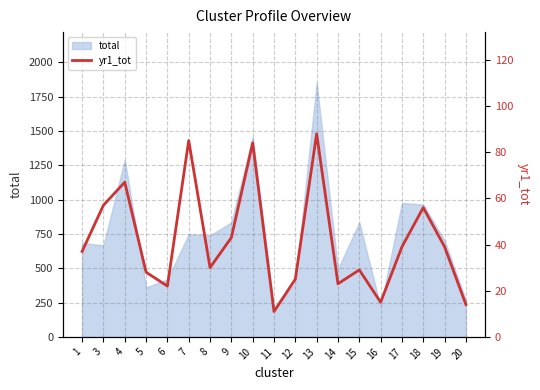

At which category does the data reach its first local peak?

4